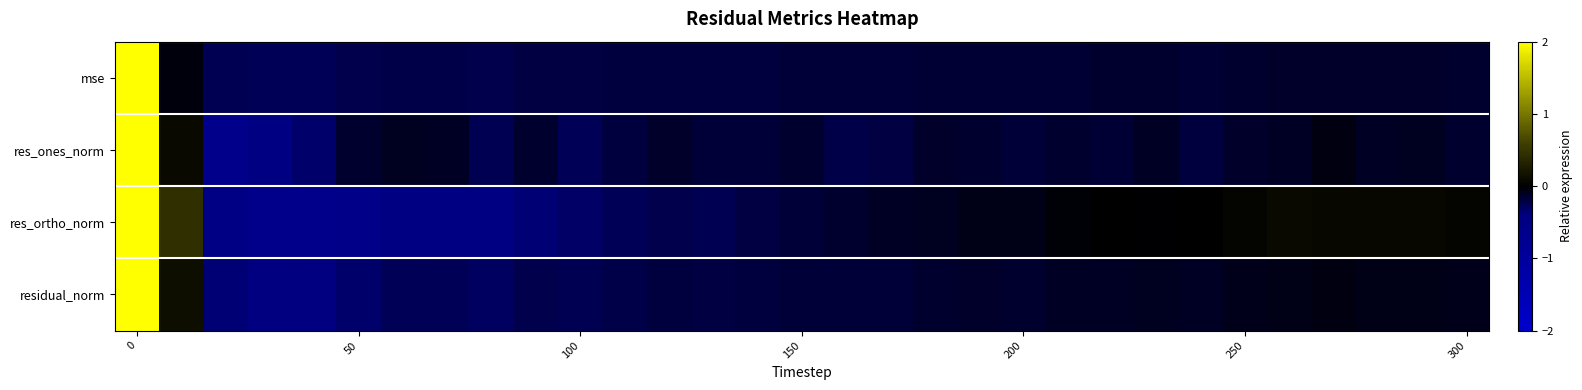

At how many categories does at least one series exceed 0?

10